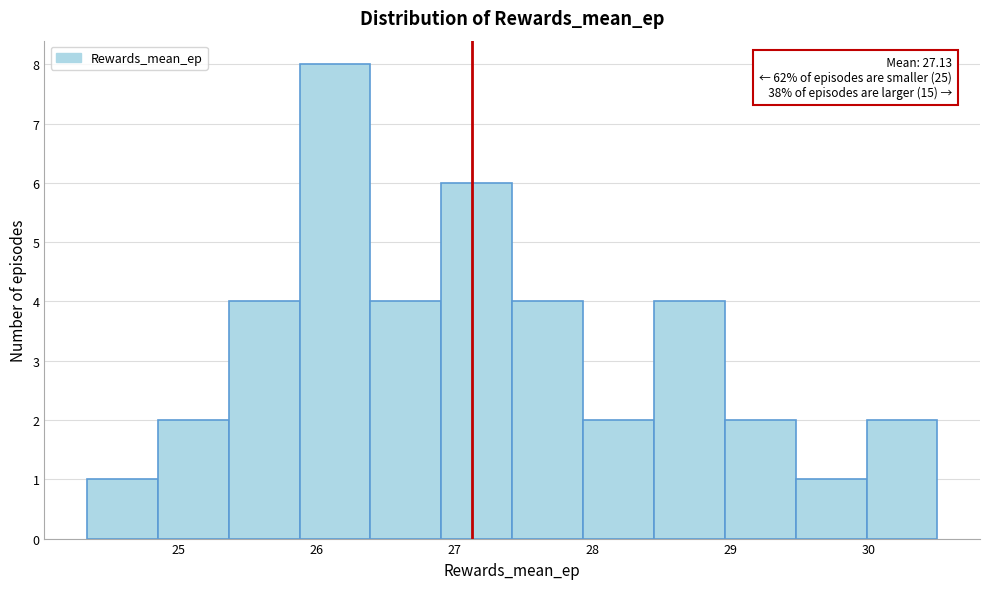

Which range on the x-axis has the tallest bar?

25.9 to 26.4